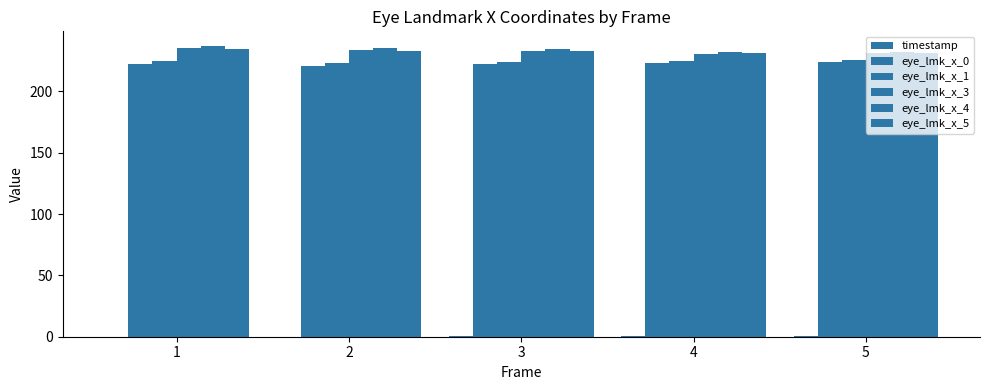

Count the number of categories in the chart.

5